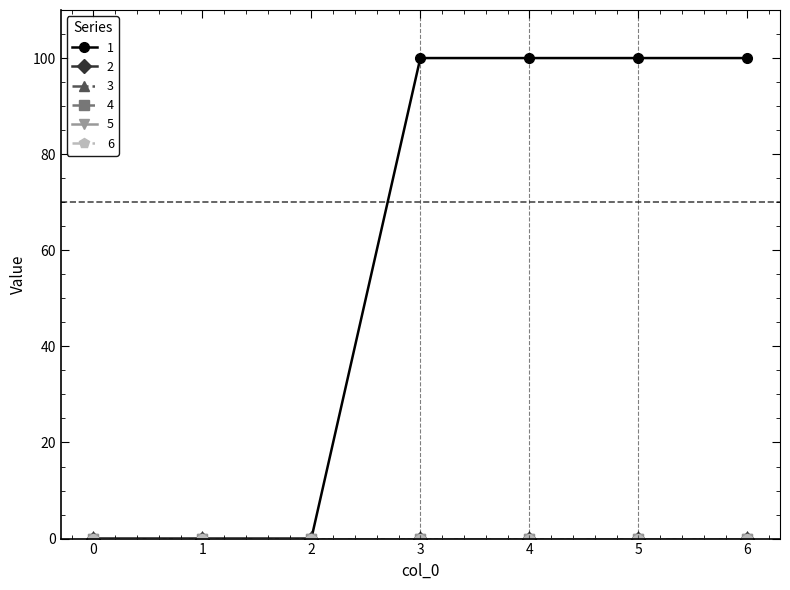

At which category is the sum across all series the highest?

3